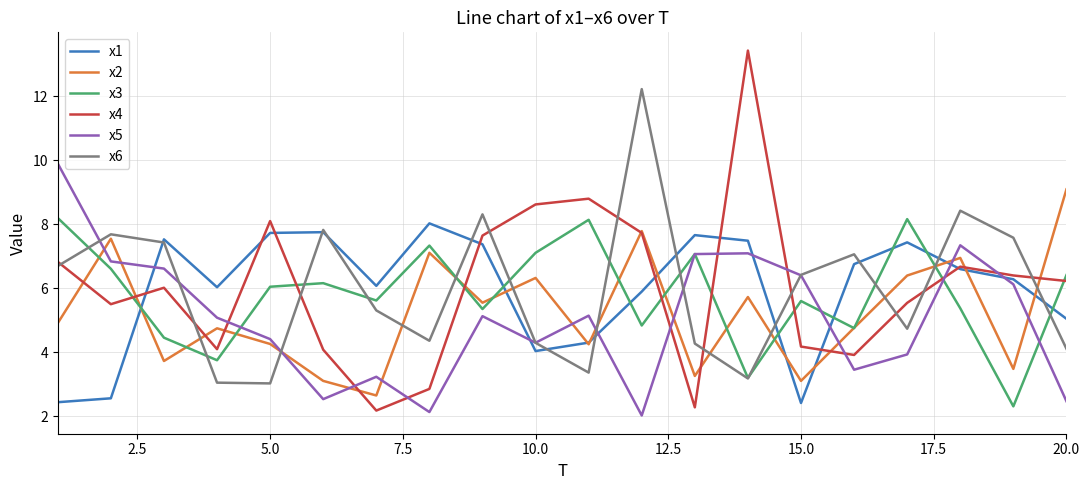

True or false: x4 and x6 intersect in this chart.

True